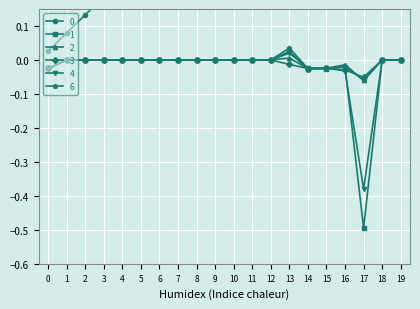

Is this an area chart (filled region under the line)?

No